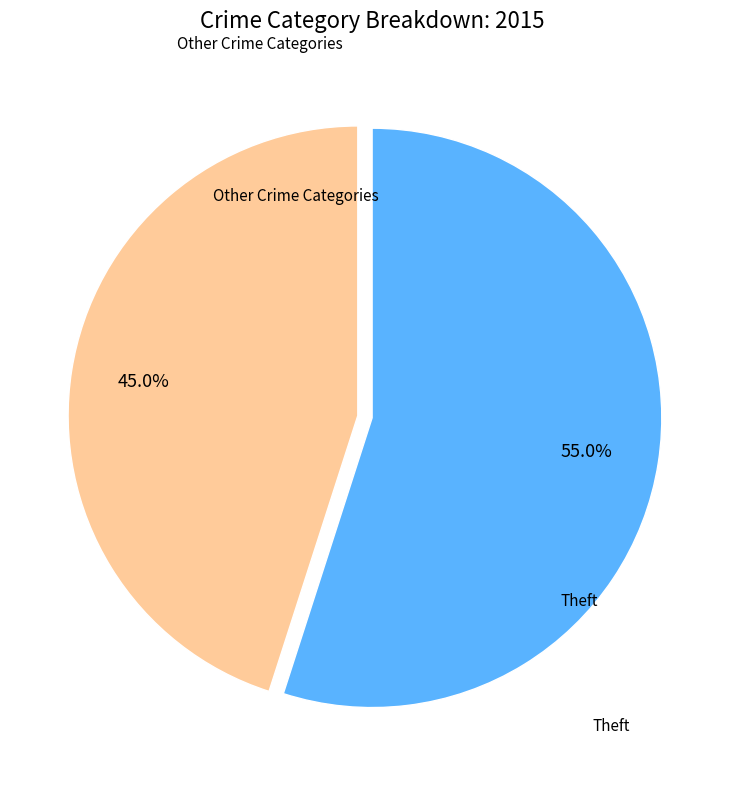

Is there any slice that represents more than half of the pie?

Yes